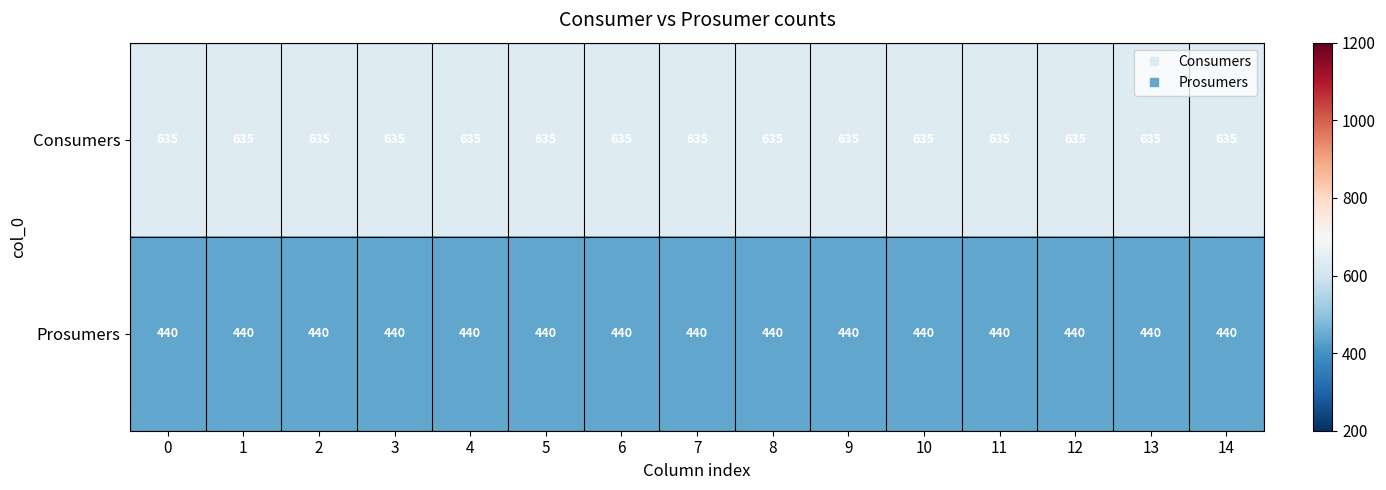

What is the spread (max minus min) of values at 6?

195